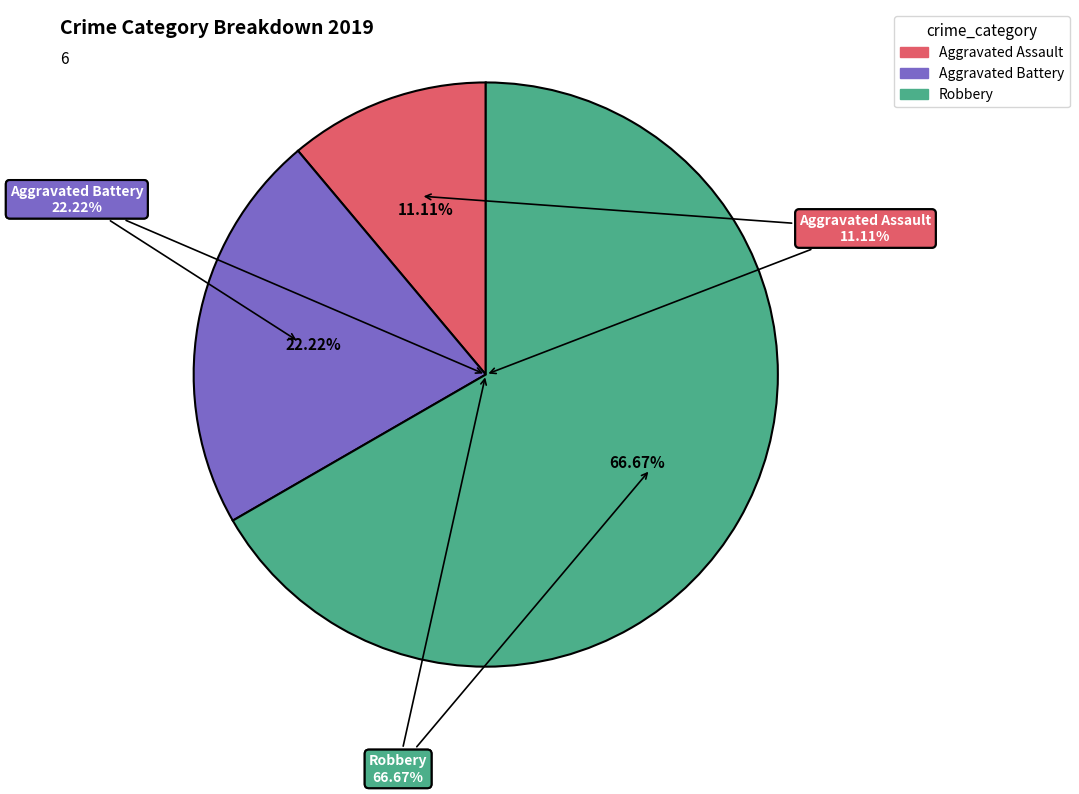

Is the sum of Aggravated Assault and Aggravated Battery greater than half?

No